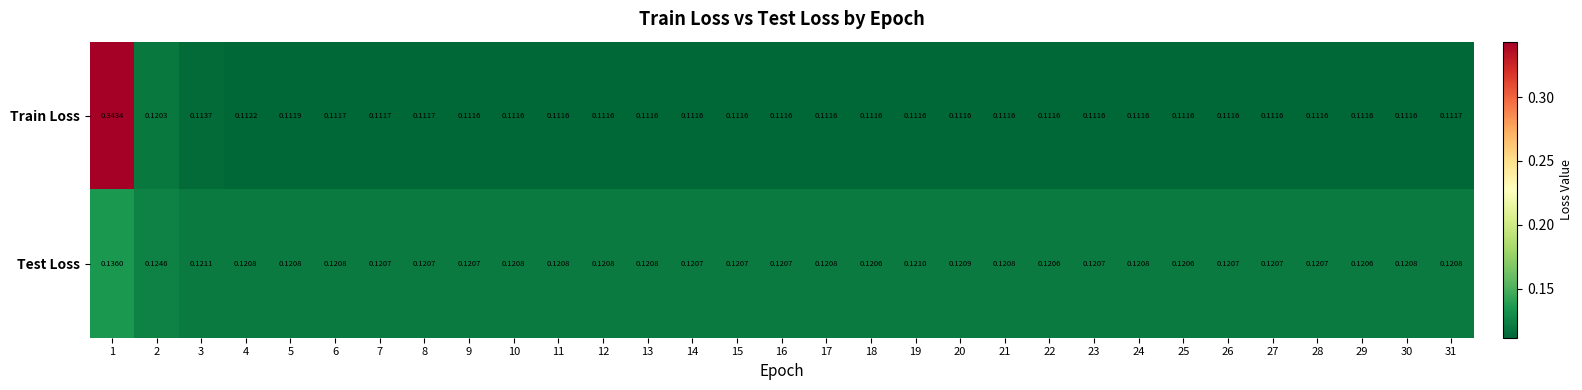

List the series in order of their overall mean, lowest first.

Train Loss, Test Loss